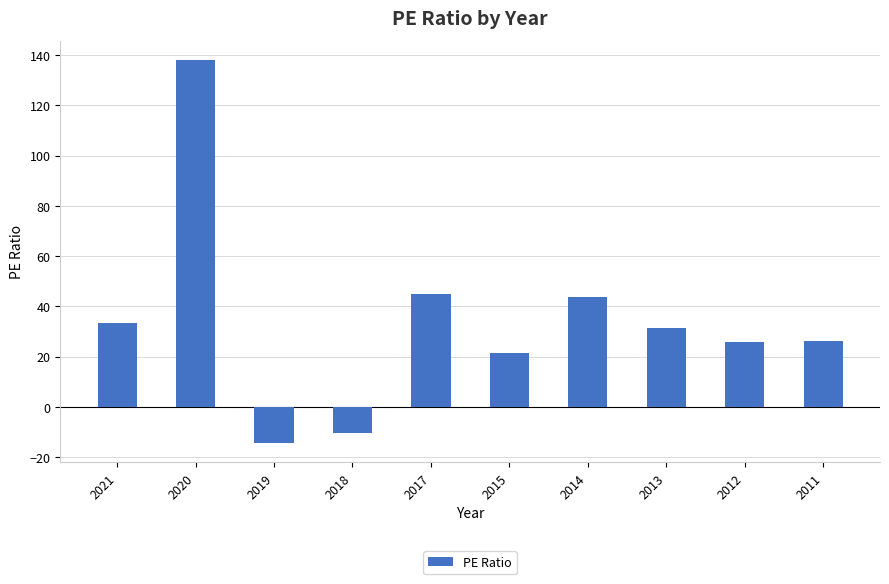

The chart shows a value of 31.6 at 2013. True or false?

True